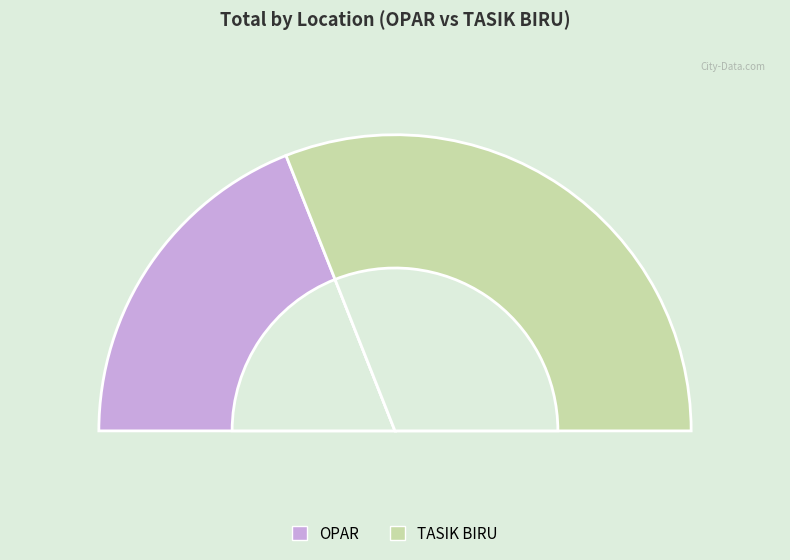

To the nearest percent, what is the average slice percentage?

50%